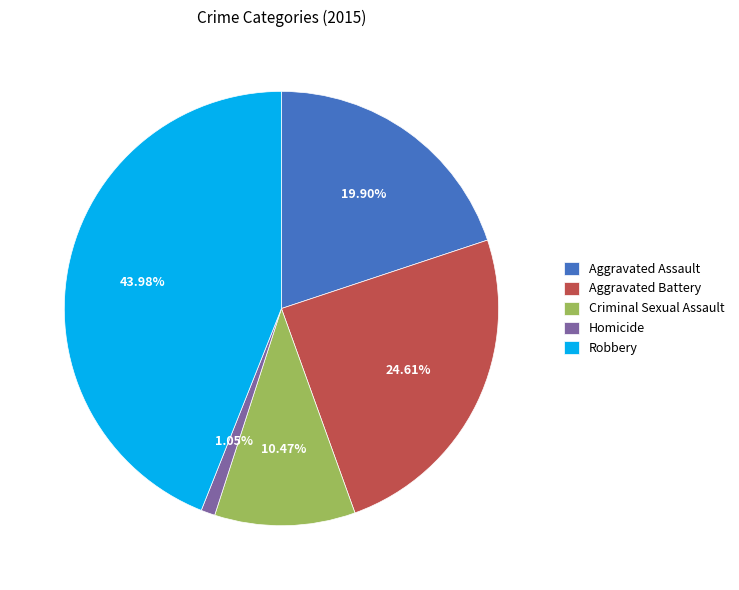

To the nearest percent, what portion does Criminal Sexual Assault represent?

10%